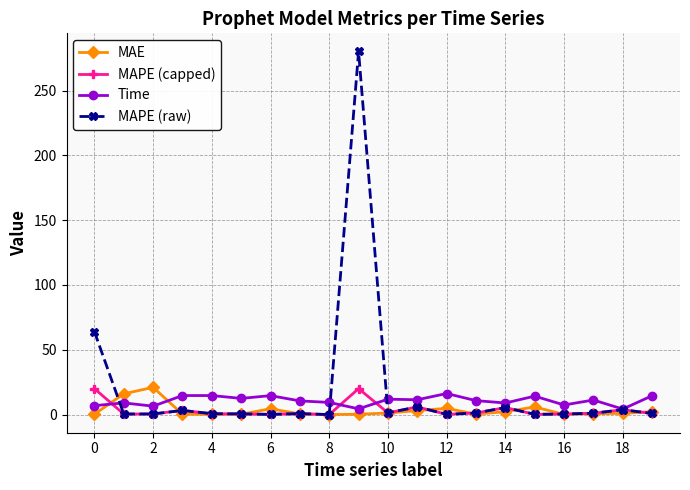

What is the value of the MAPE (raw) point at the 1st from the left?

64.0